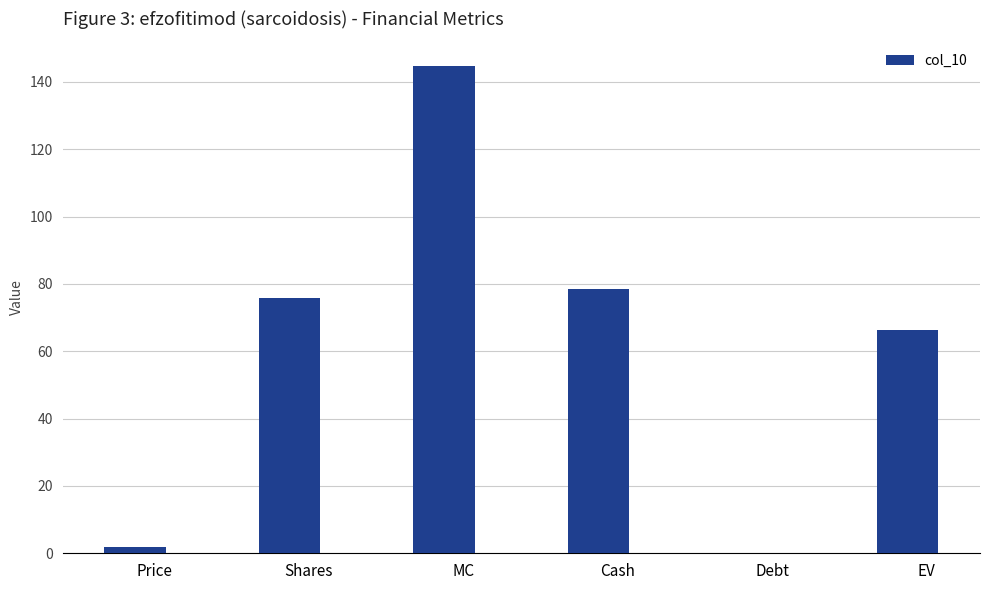

What is the difference between the values at Shares and Price?

73.9